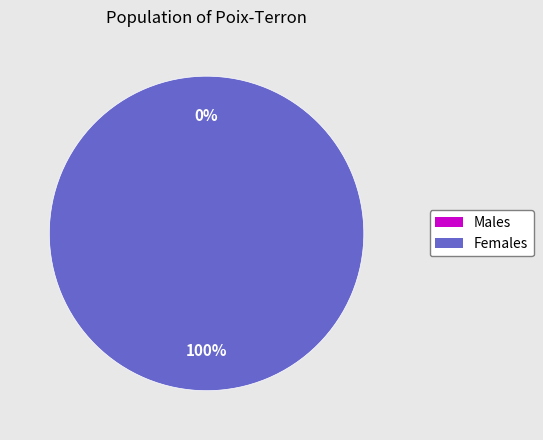

How many segments does this pie chart have?

2